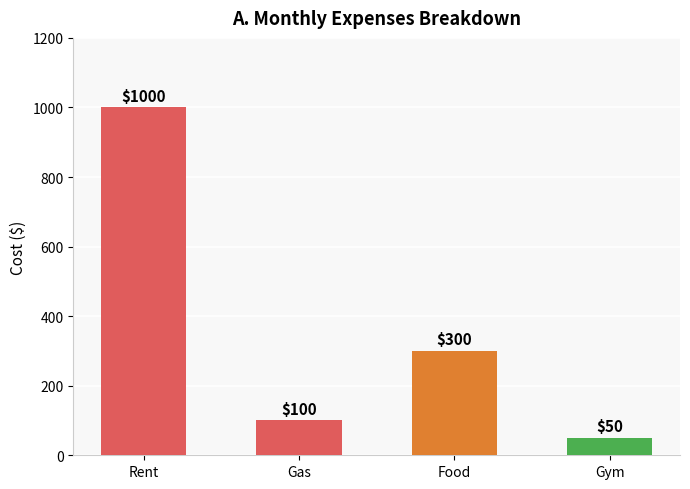

The chart shows a value of 100 at Gas. True or false?

True